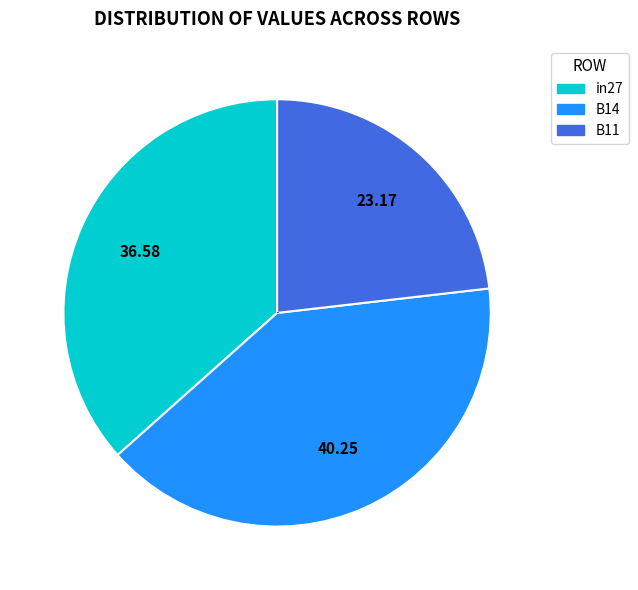

Rank the categories by value from highest to lowest.

B14, in27, B11